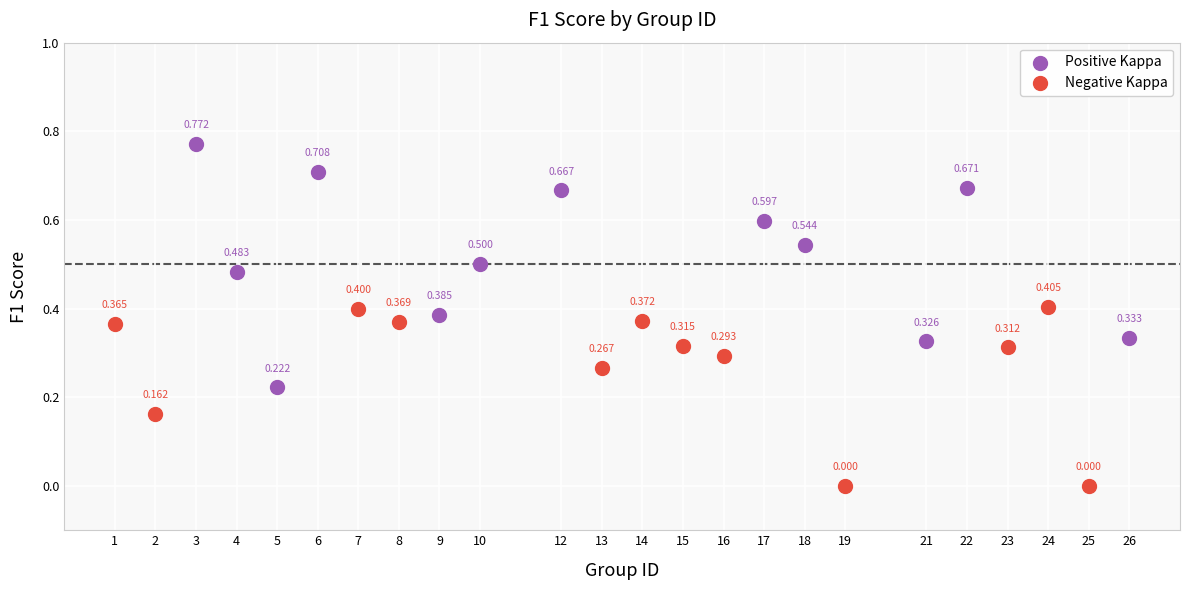

Which series reaches the maximum Y coordinate?

Positive Kappa